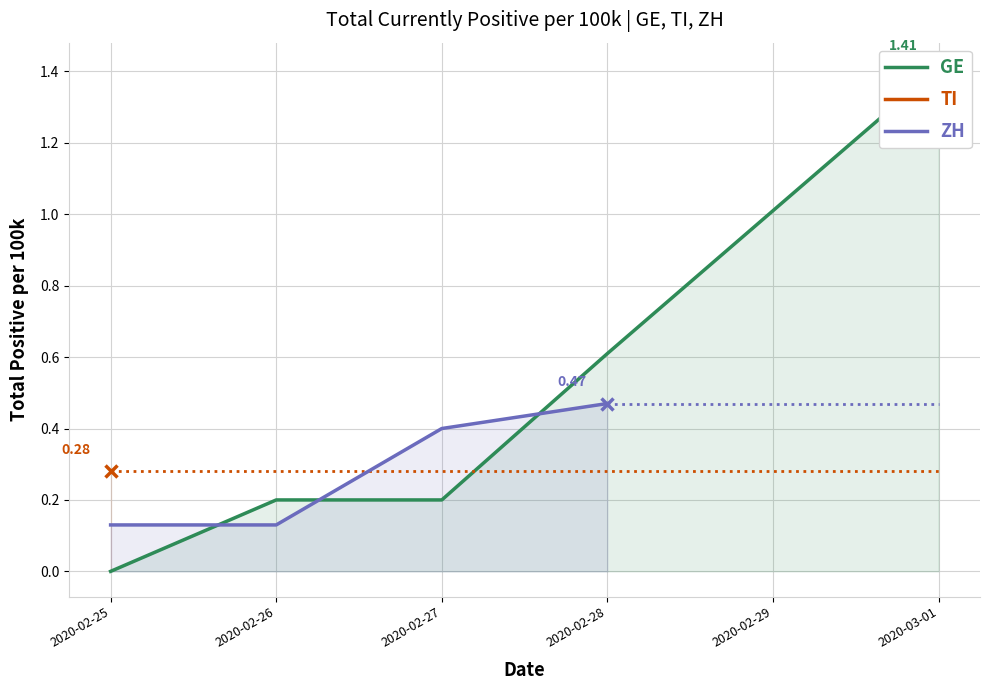

At which category is the sum across all series the highest?

2020-03-01